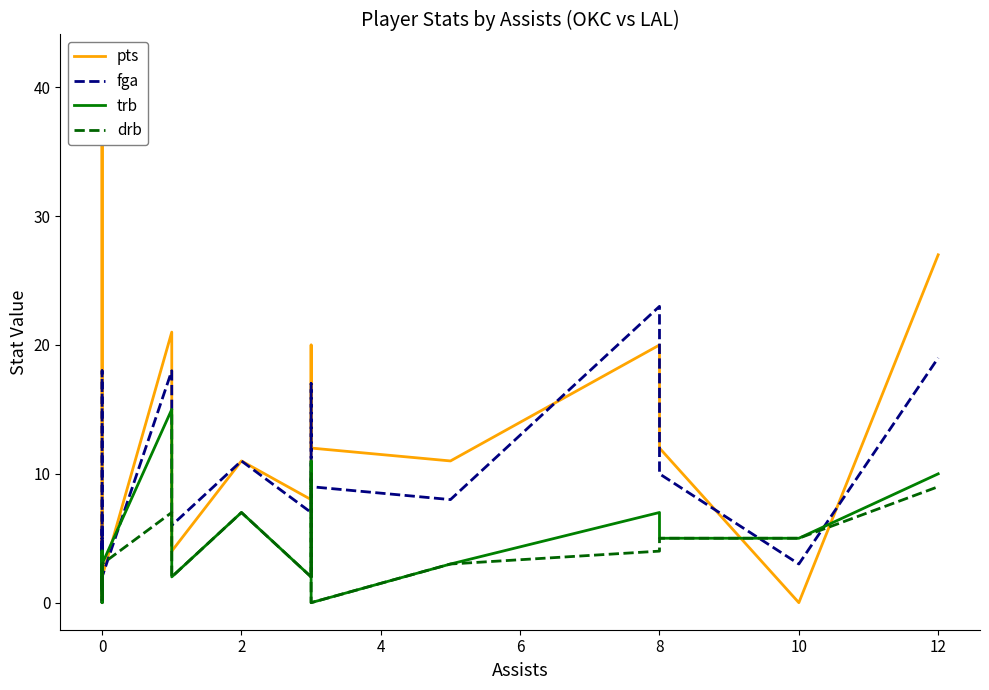

What is the greatest value displayed?

42